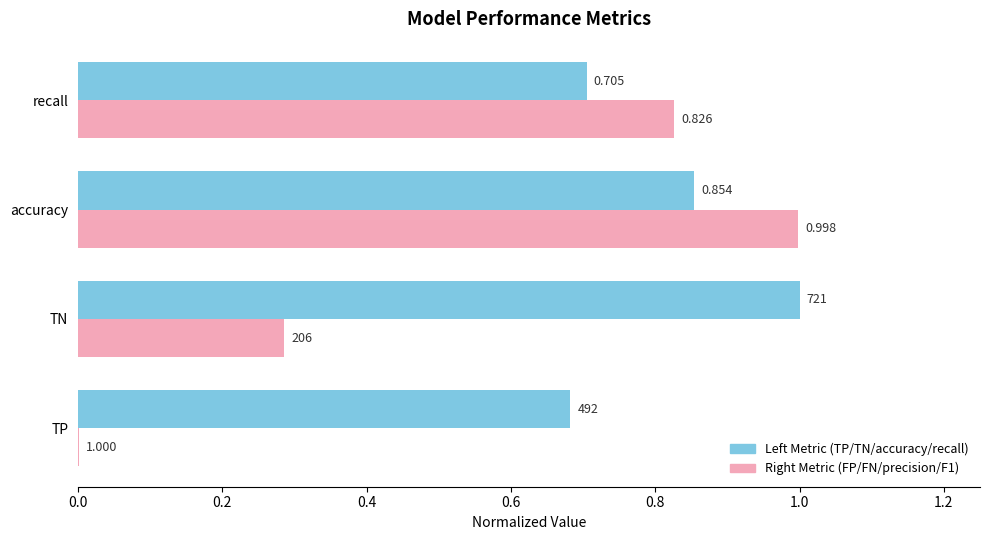

At which category is the sum across all series the highest?

accuracy